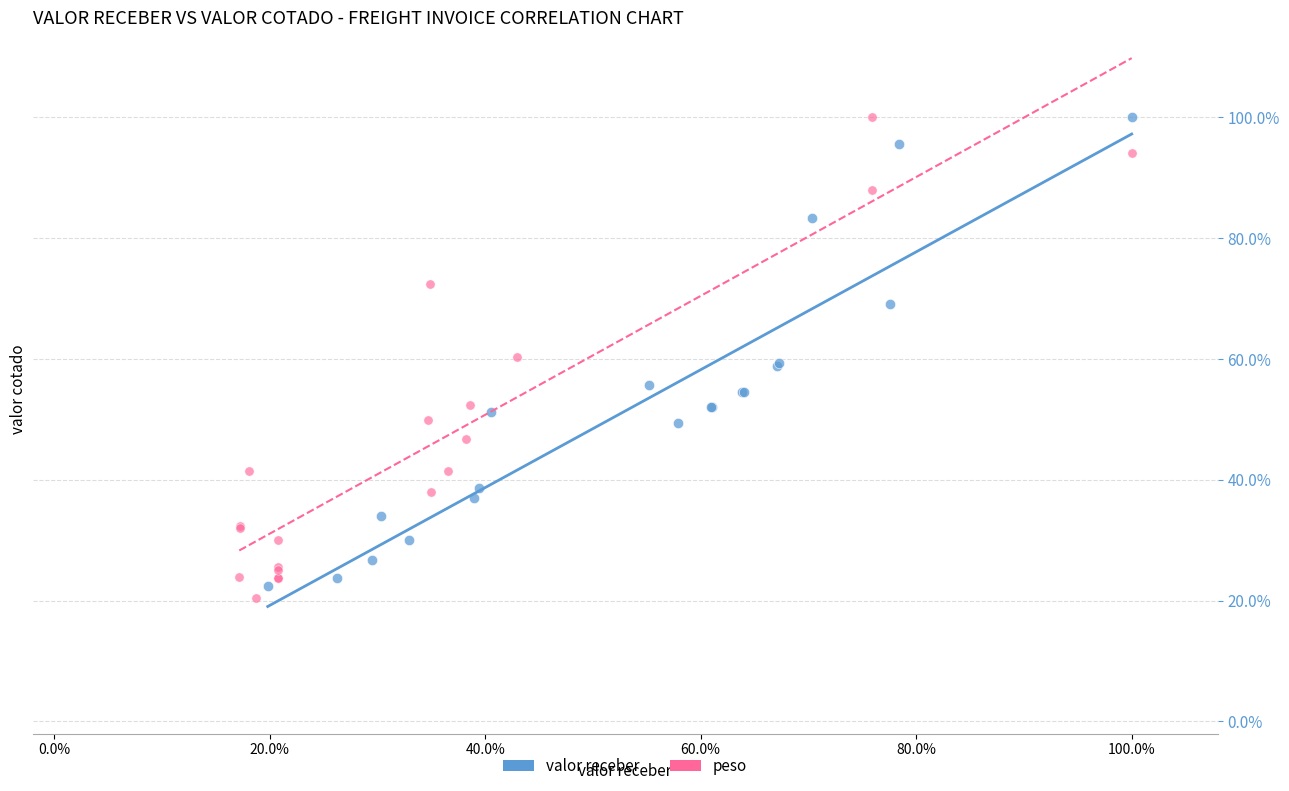

What are all the series names shown in the legend?

valor receber, peso